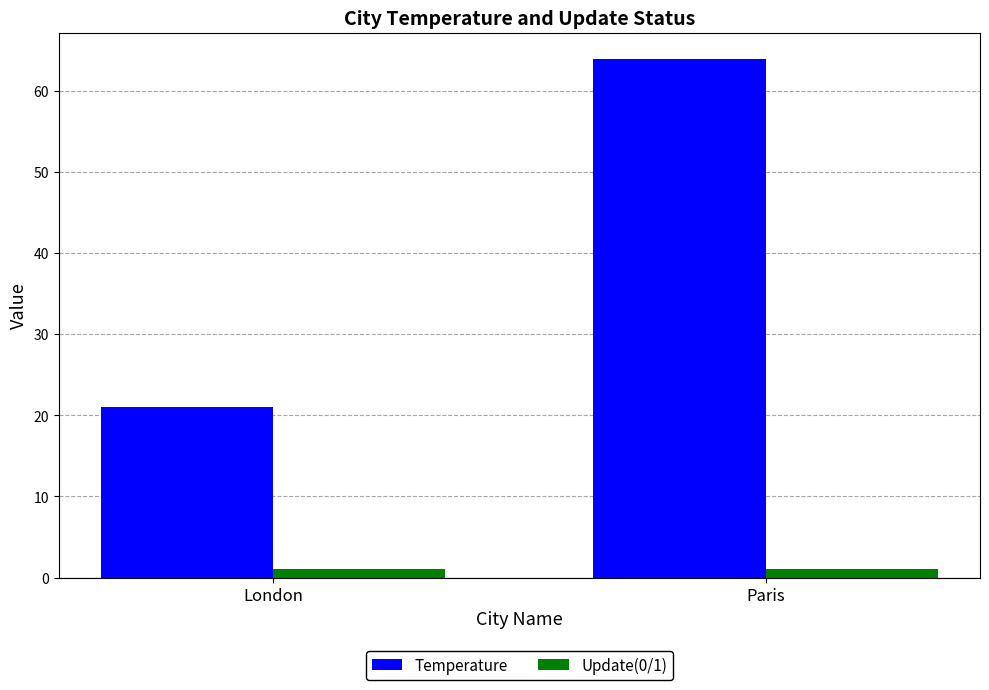

Which series has the largest total across all categories?

Temperature